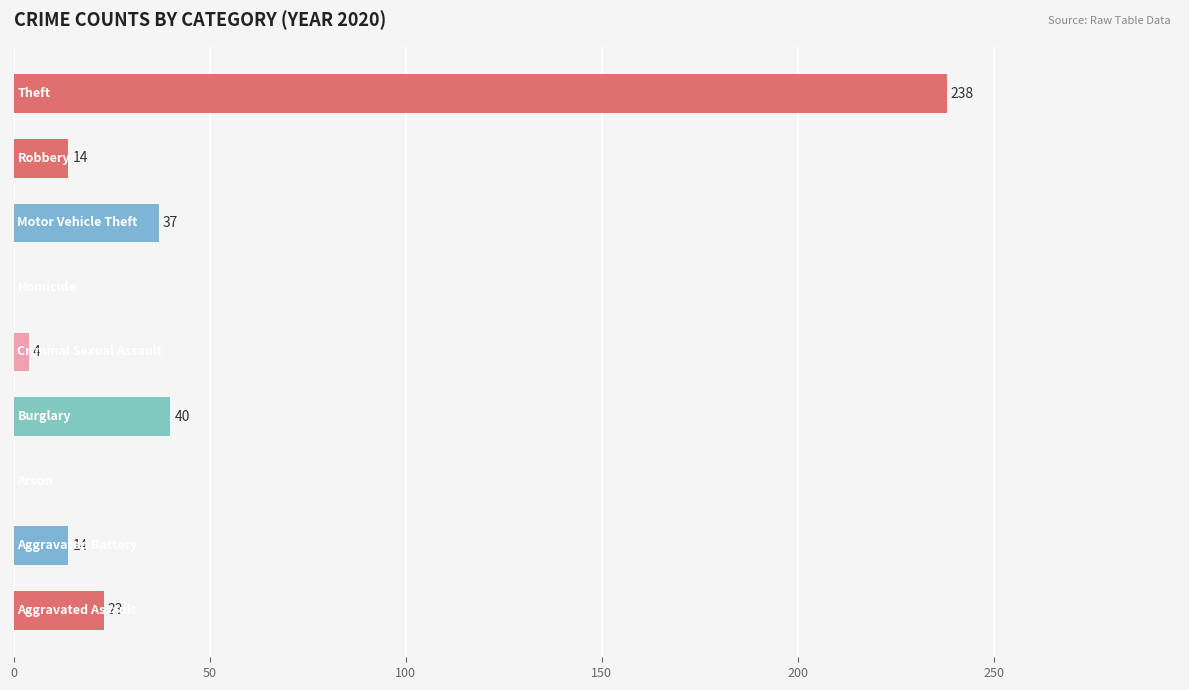

What is the maximum value shown in the chart?

238